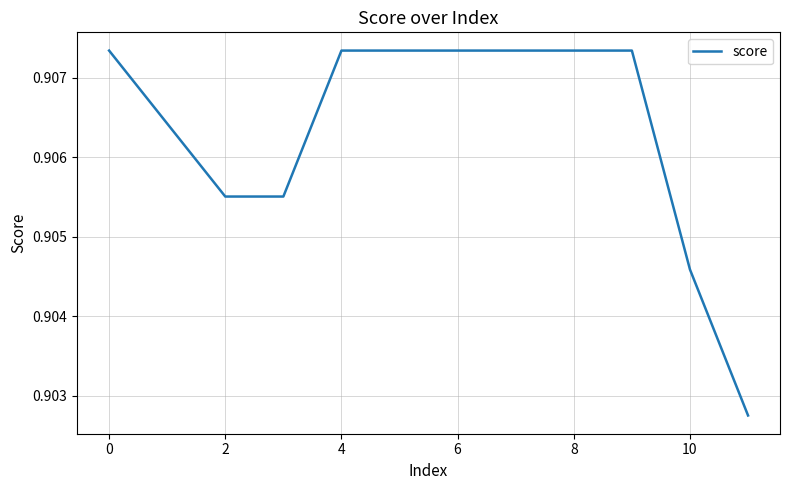

Where is the data nearest to the value 0?

11